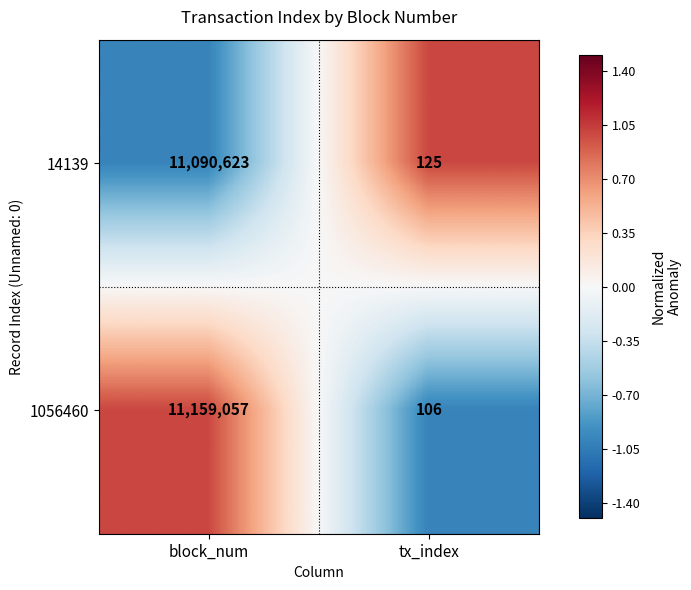

Reading left to right, extract all data points from this chart.

14139: block_num=11090623	tx_index=125
1056460: block_num=11159057	tx_index=106